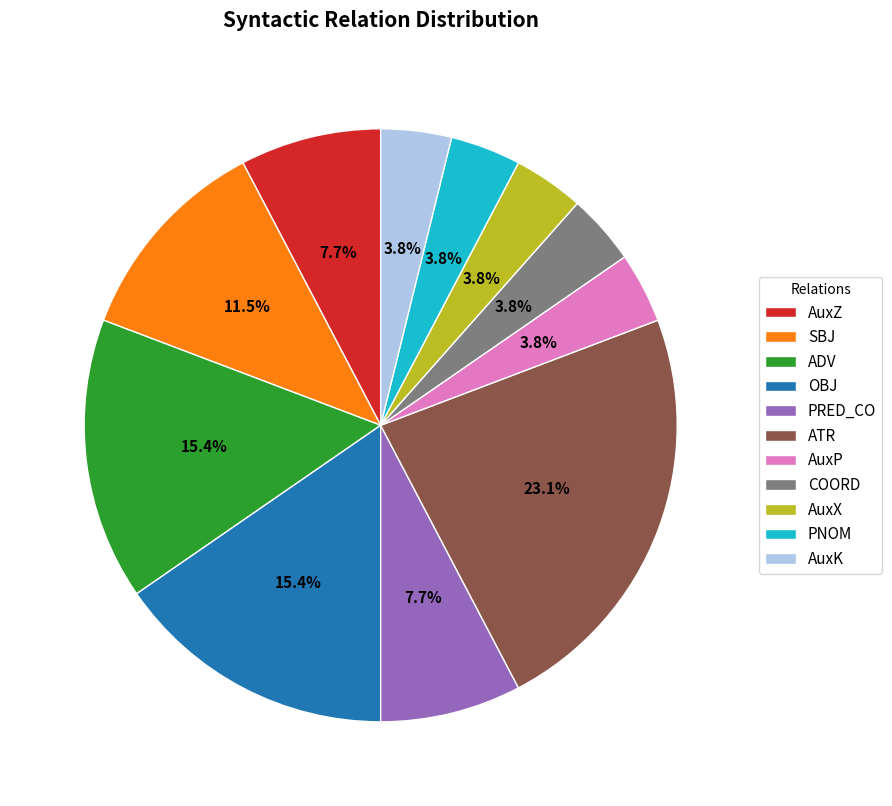

What is the largest slice in the pie chart?

ATR